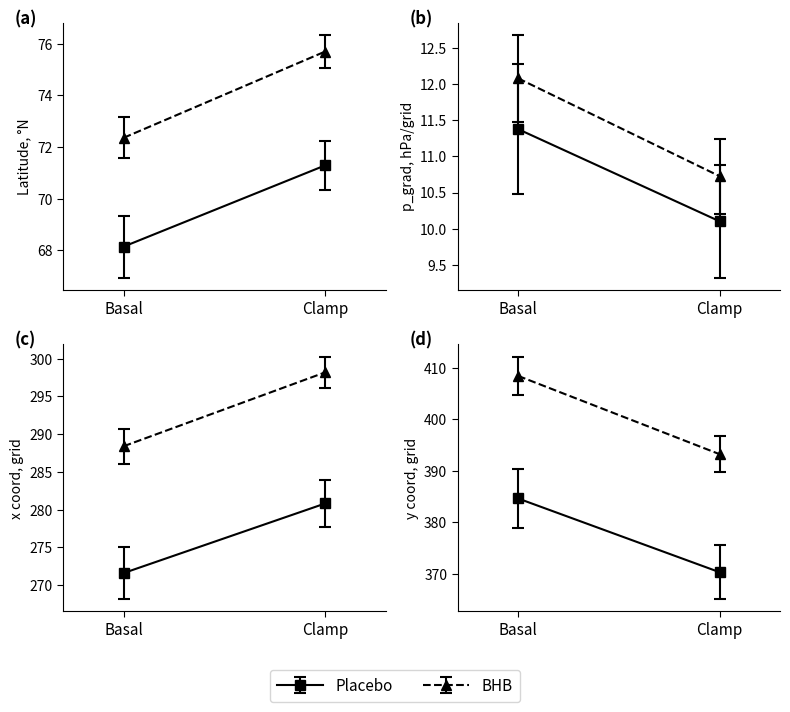

Rank the series by their maximum value, from highest to lowest.

y_coord, x_coord, lat, p_grad